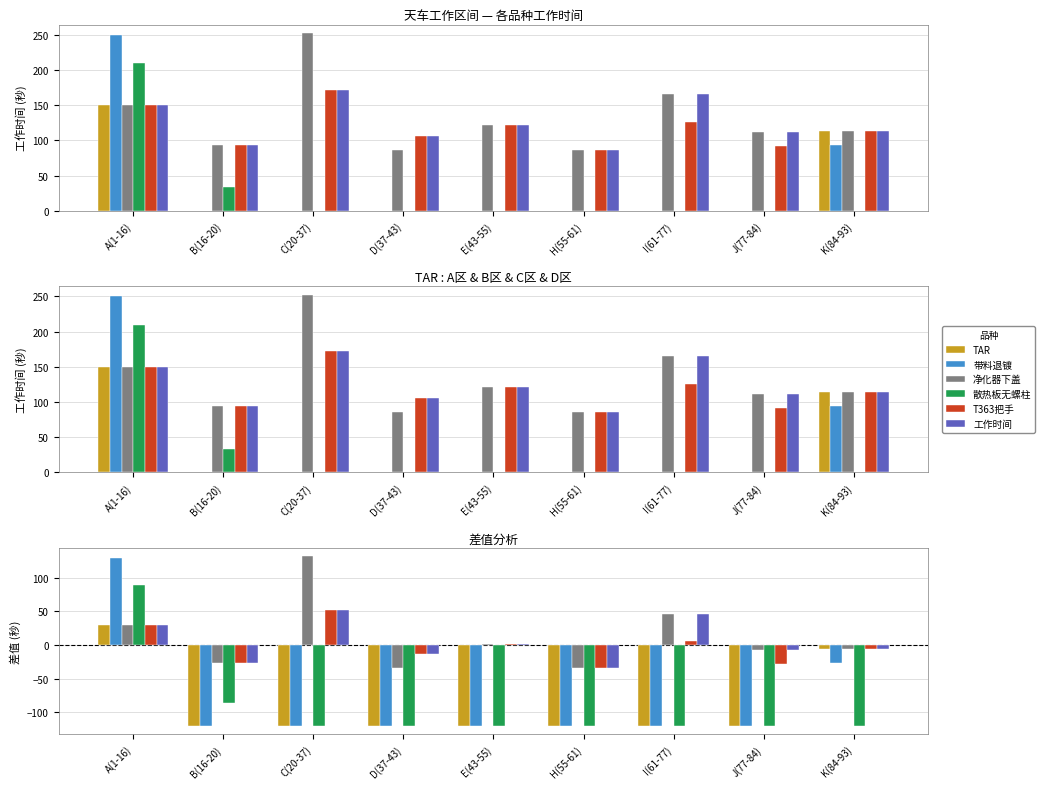

Reading left to right, what are all the values shown in this chart?

TAR: 30	-120	-120	-120	-120	-120	-120	-120	-6
带料退镀: 130	-120	-120	-120	-120	-120	-120	-120	-26
净化器下盖: 30	-26	132	-34	2	-34	46	-8	-6
散热板无螺柱: 90	-86	-120	-120	-120	-120	-120	-120	-120
T363把手: 30	-26	52	-14	2	-34	6	-28	-6
工作时间: 30	-26	52	-14	2	-34	46	-8	-6